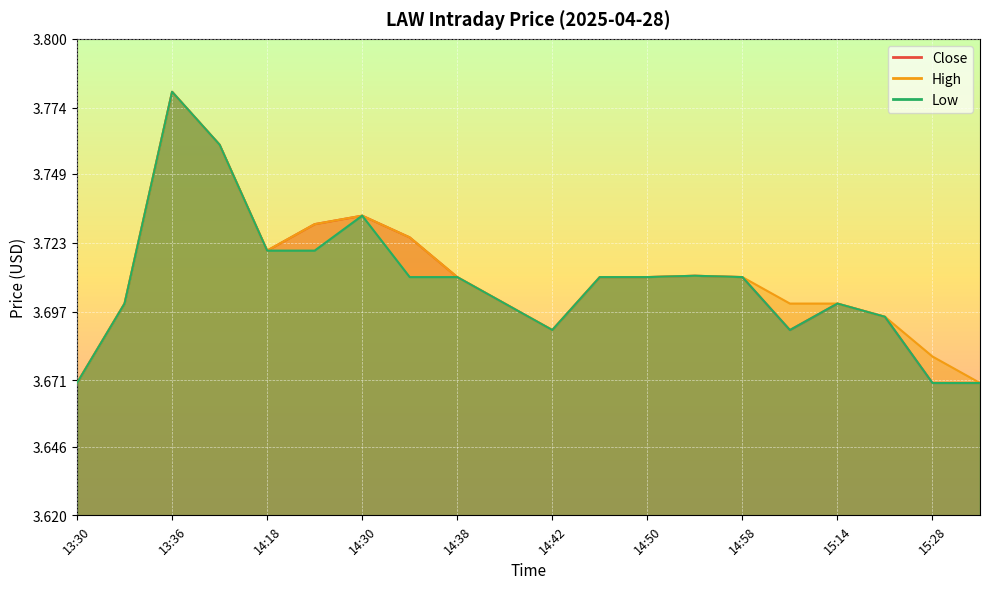

What is the lowest value of the Low series?

3.7